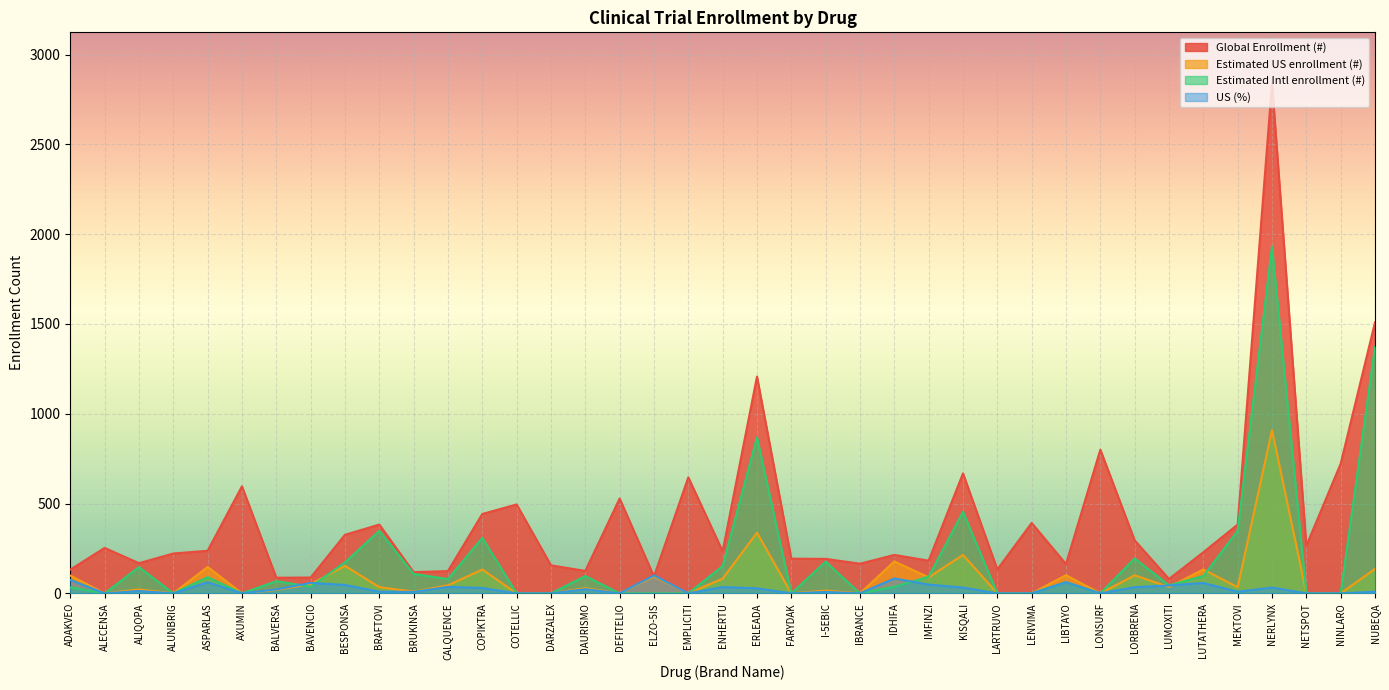

Is the value of Estimated US enrollment (#) at I-5EBIC greater than the value of US (%) at BRAFTOVI?

Yes